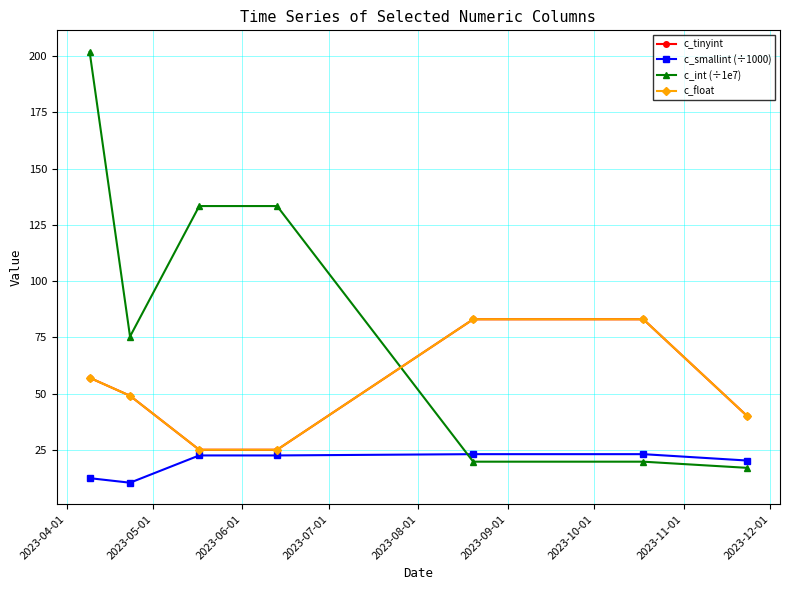

Does the chart have visible grid lines?

Yes